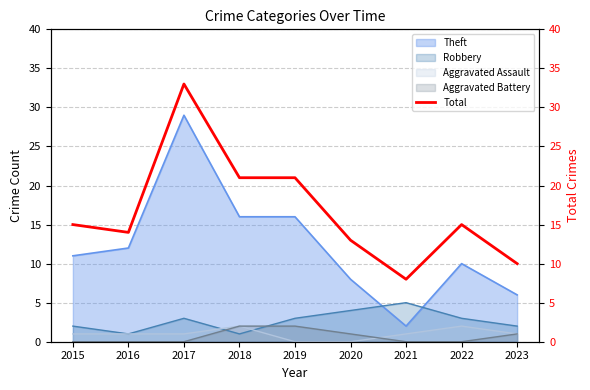

What is the difference between the second highest and minimum values?

13